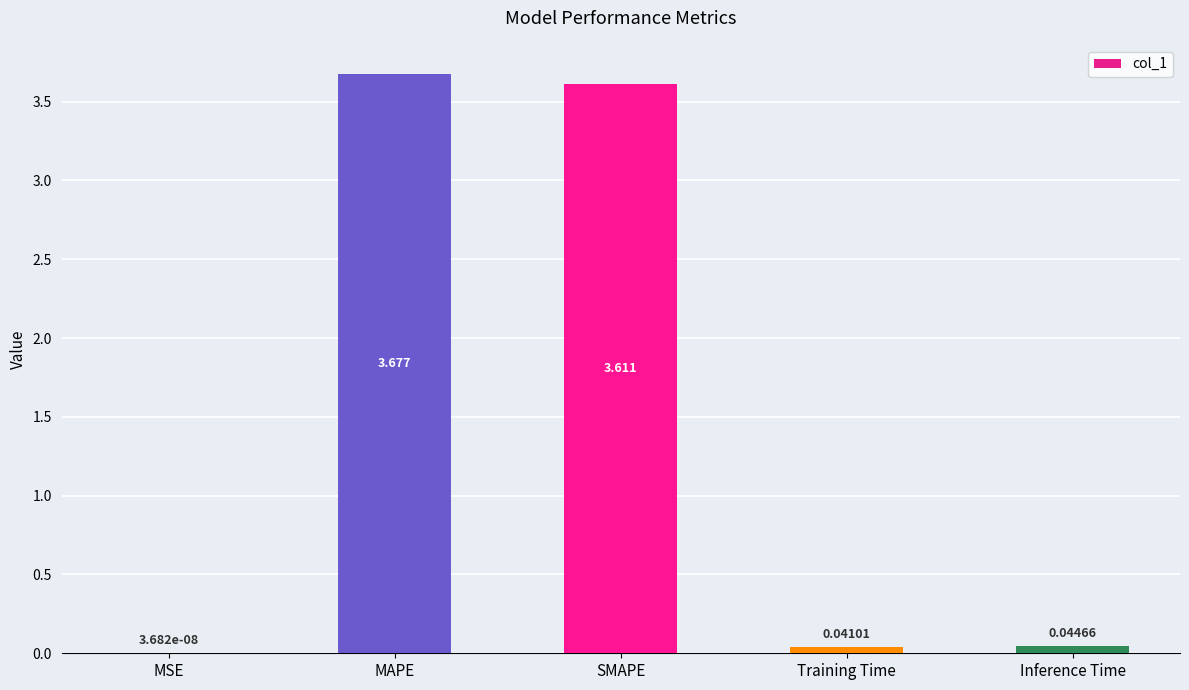

What is the change in value from MSE to MAPE?

+3.7